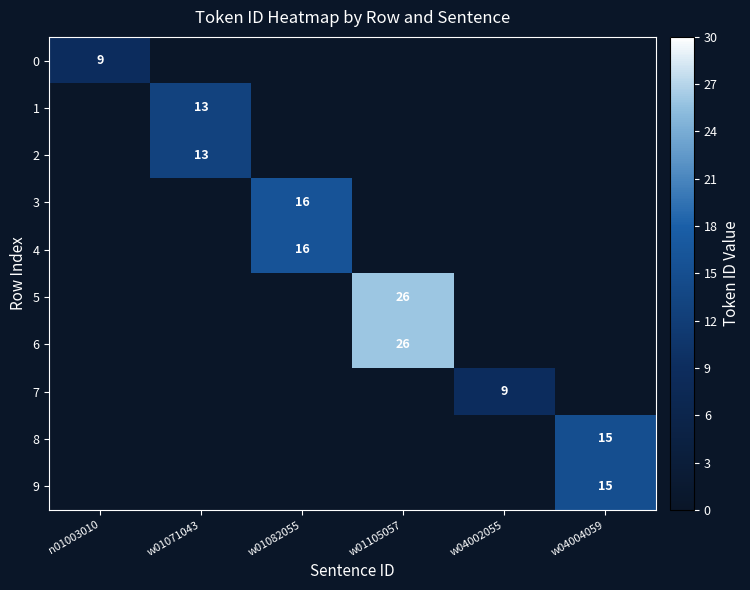

At how many categories does at least one series exceed 16?

1